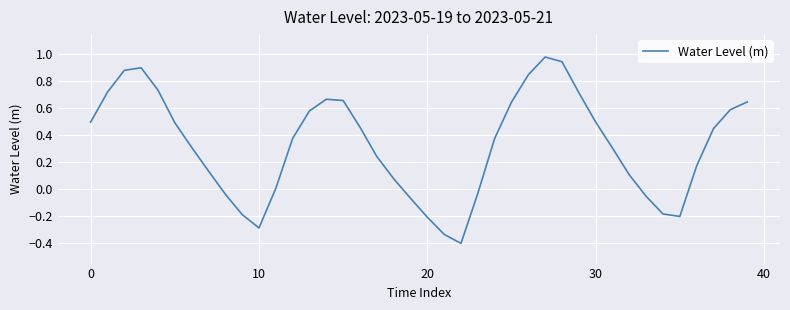

True or false: the data has more than 1 interior local peaks.

True